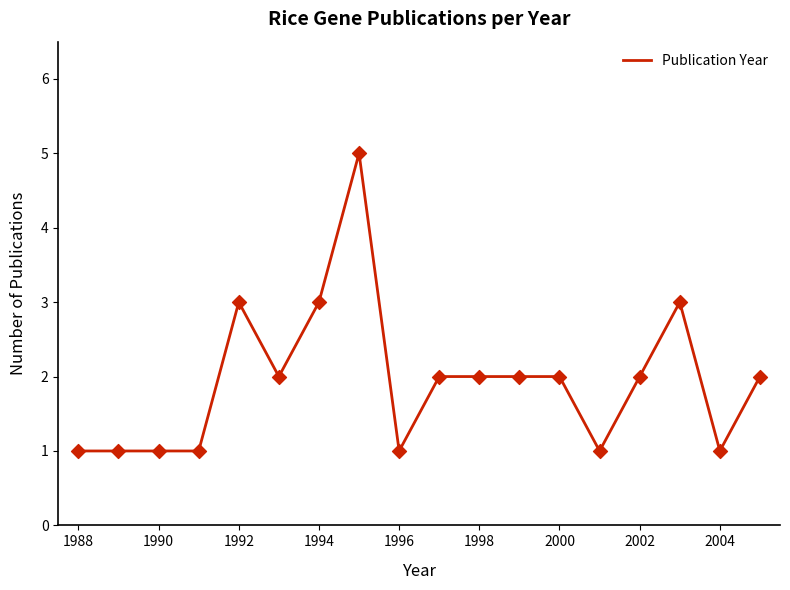

What is the difference between the maximum and minimum values?

4